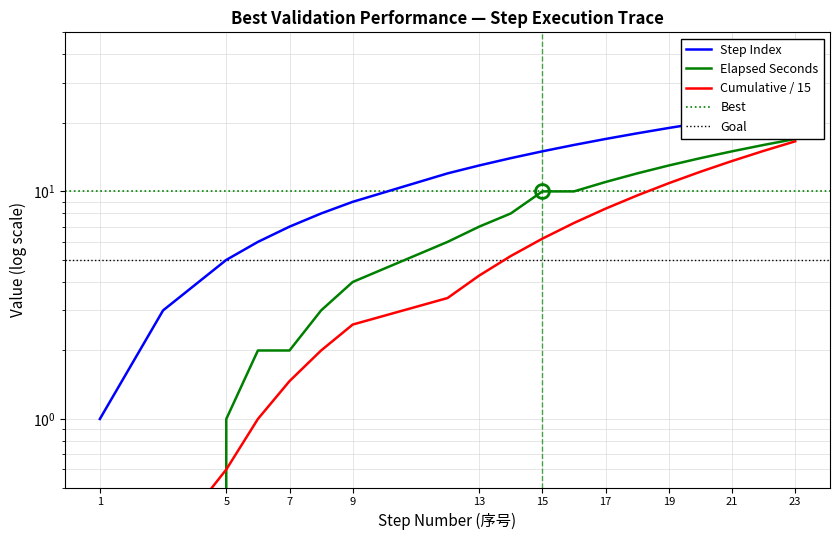

The chart shows a value of 3 at 16. True or false?

False